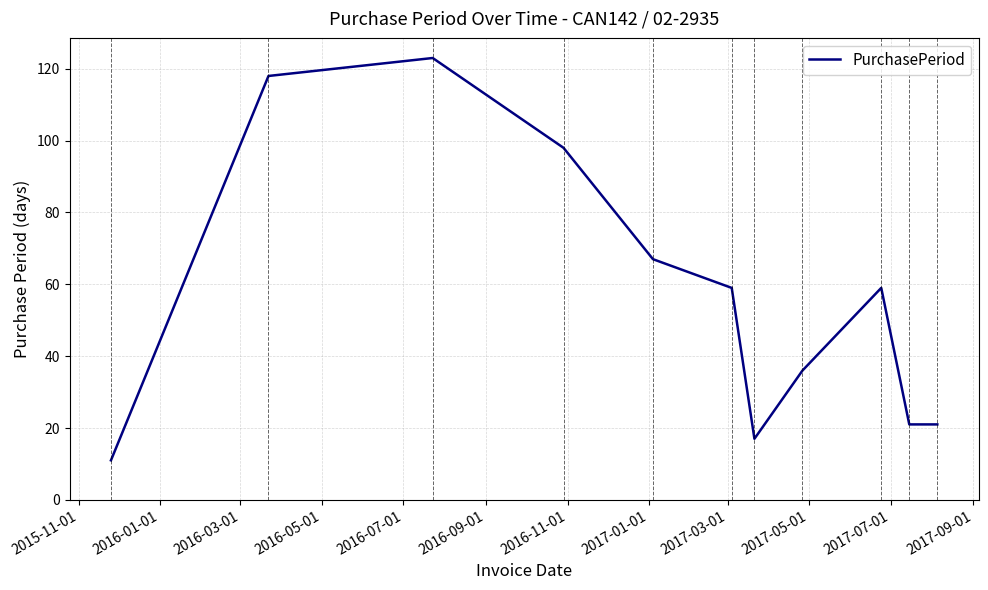

What is the smallest value displayed?

11